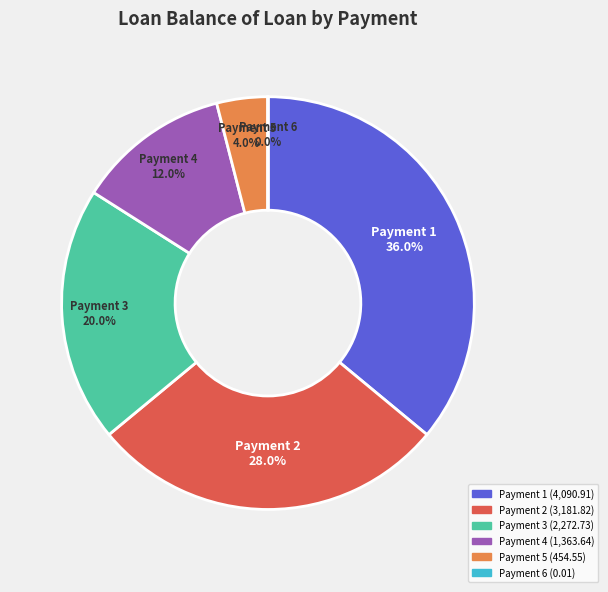

Is there a majority slice in this chart?

No